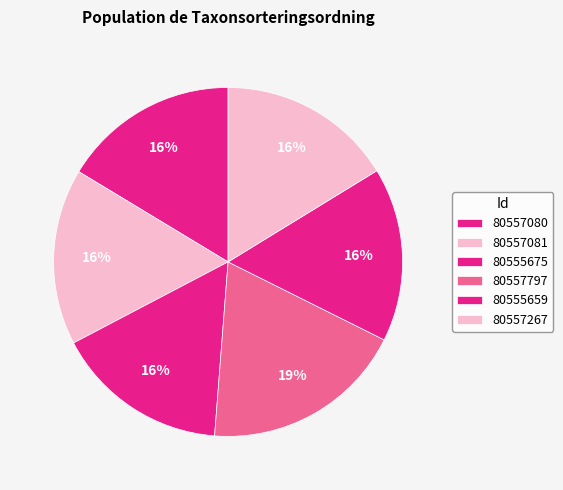

How many slices are in this pie chart?

6